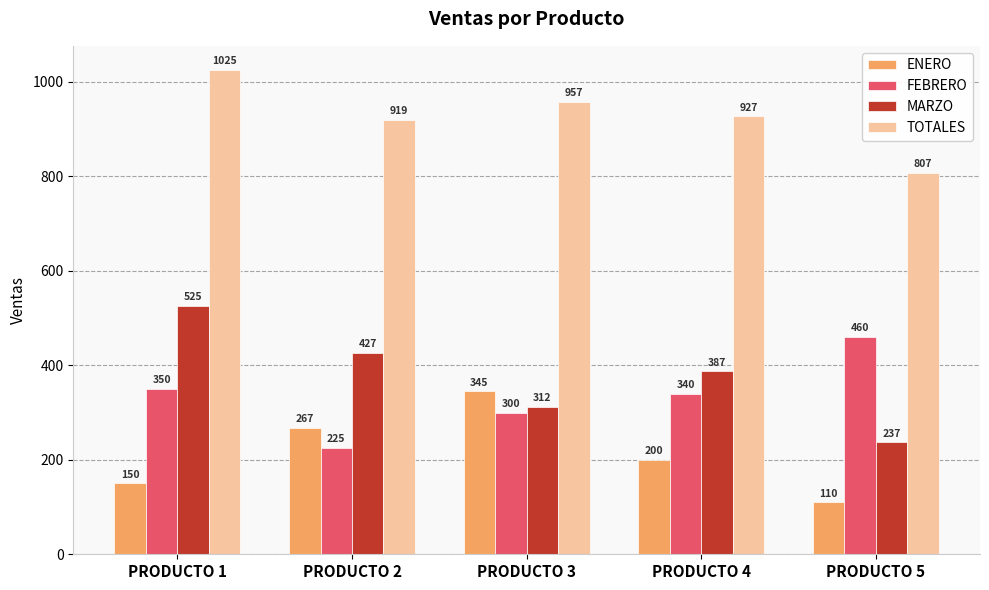

What is the average value of the FEBRERO series?

335